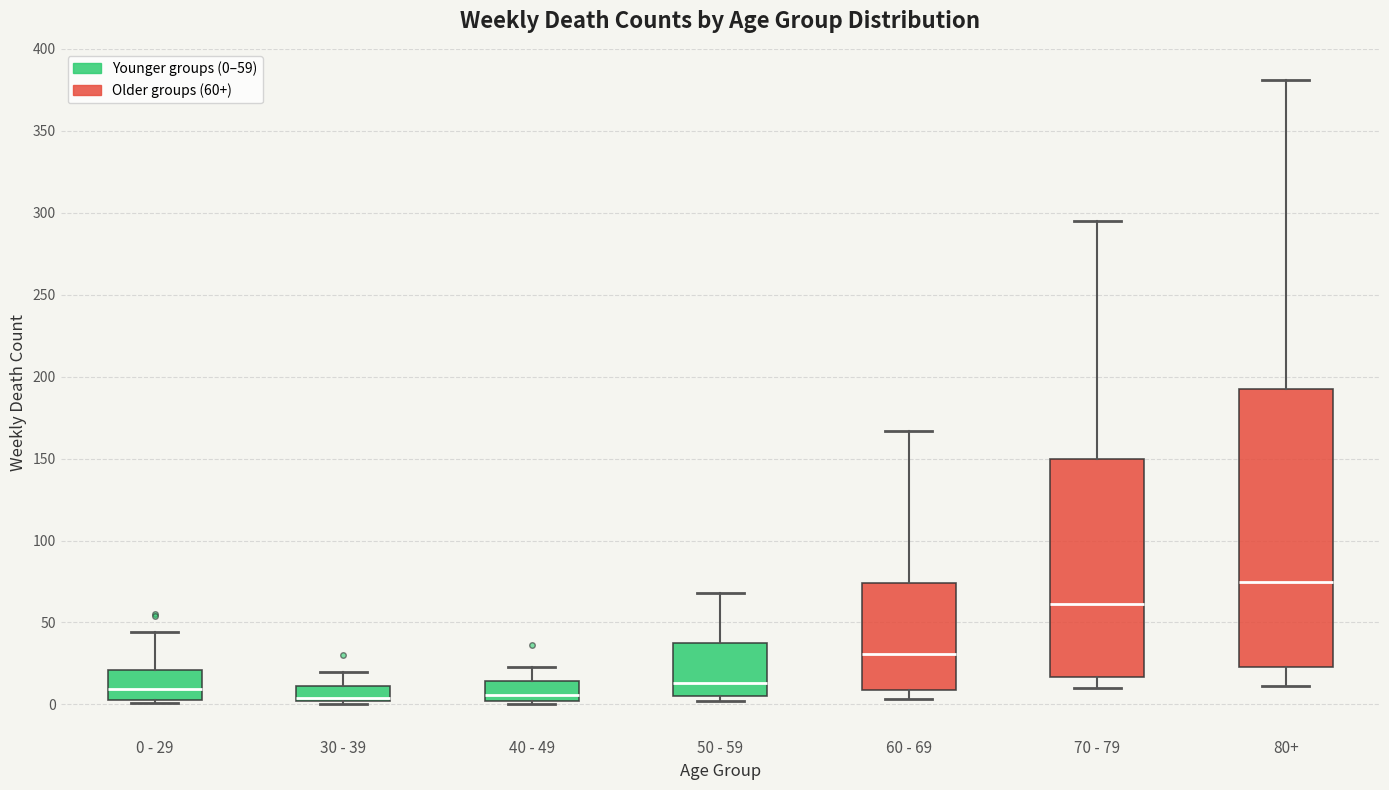

Reading left to right, transcribe this box plot: for each box, give where its median line is, the range the box spans, and where its two whiskers end, as read against the y-axis. The values are not printed on the chart, so give them approximately, as read against the axis.

0 - 29: median 10, box 5 to 20, whiskers 0 to 45
30 - 39: median 5, box 0 to 10, whiskers 0 (just below the box's lower edge) to 20
40 - 49: median 5, box 0 to 15, whiskers 0 (just below the box's lower edge) to 25
50 - 59: median 15, box 5 to 35, whiskers 0 to 70
60 - 69: median 30, box 10 to 75, whiskers 5 to 165
70 - 79: median 60, box 15 to 150, whiskers 10 to 295
80+: median 75, box 25 to 195, whiskers 10 to 380